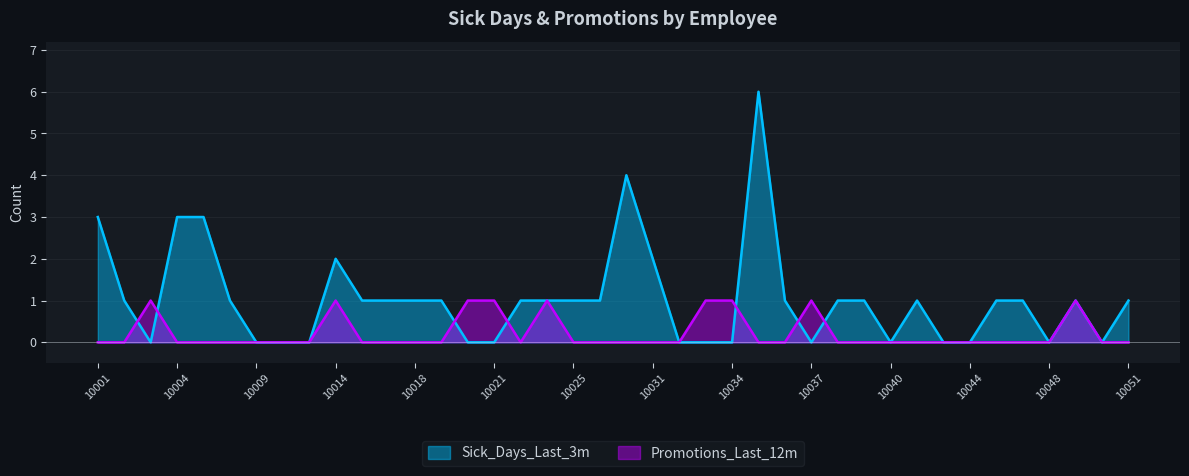

What is the difference between the second highest and minimum values in the Promotions_Last_12m series?

1